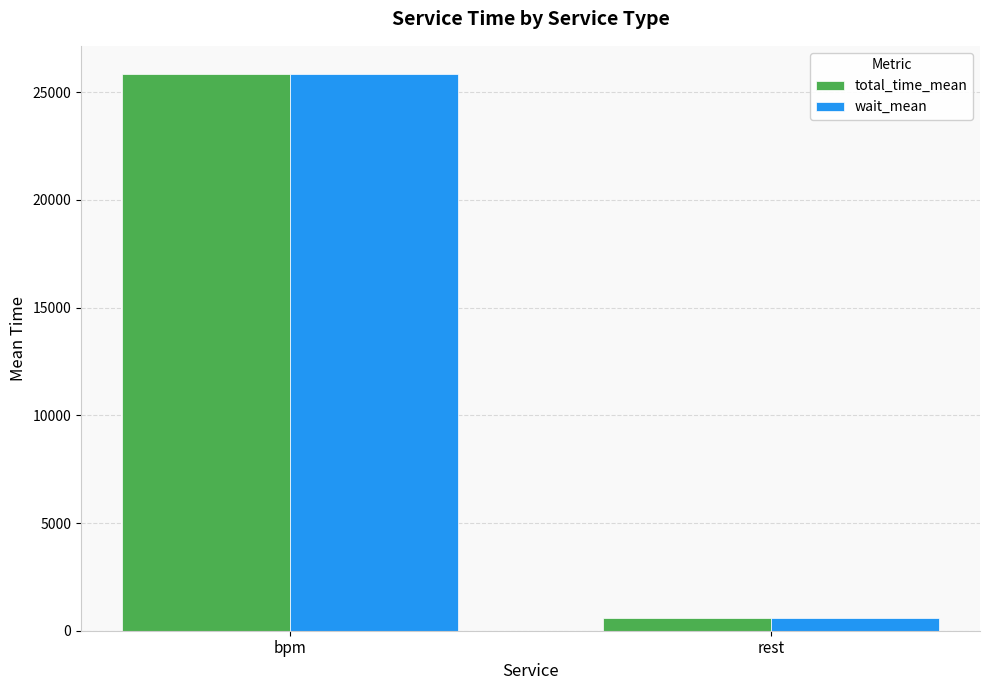

At which category does the chart reach its minimum across all series?

rest